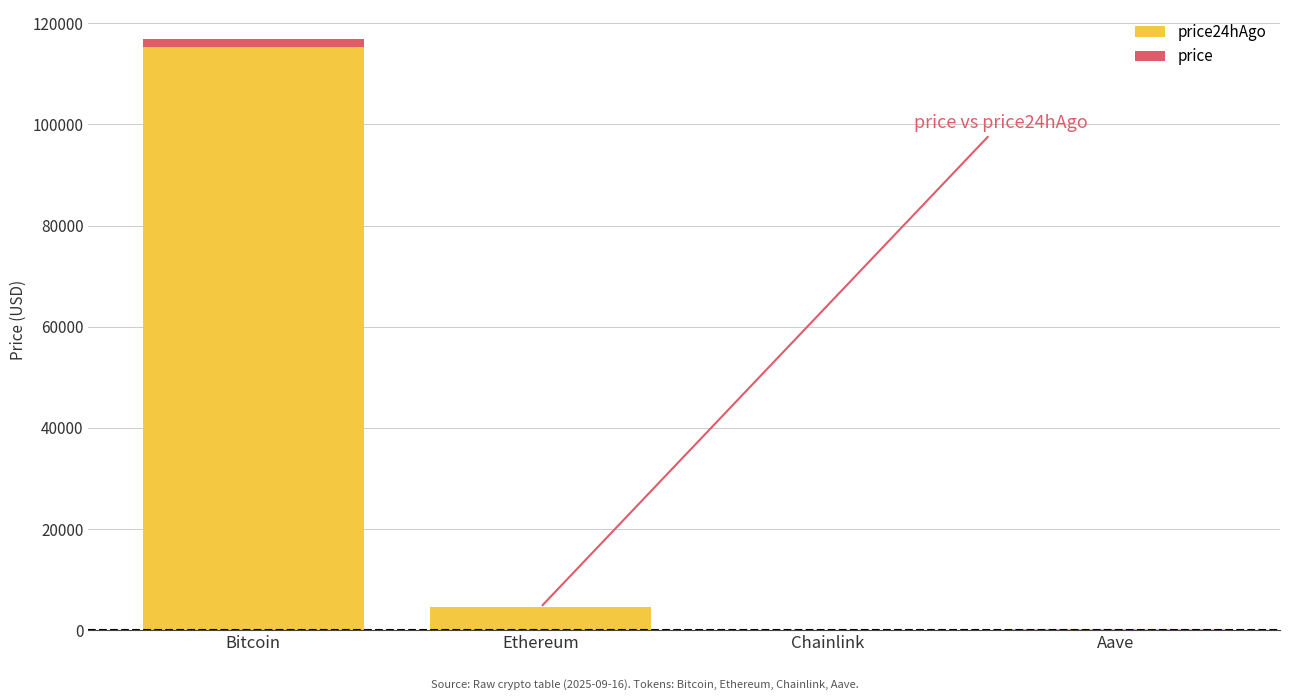

What is the total value across all series at Chainlink?

23.5